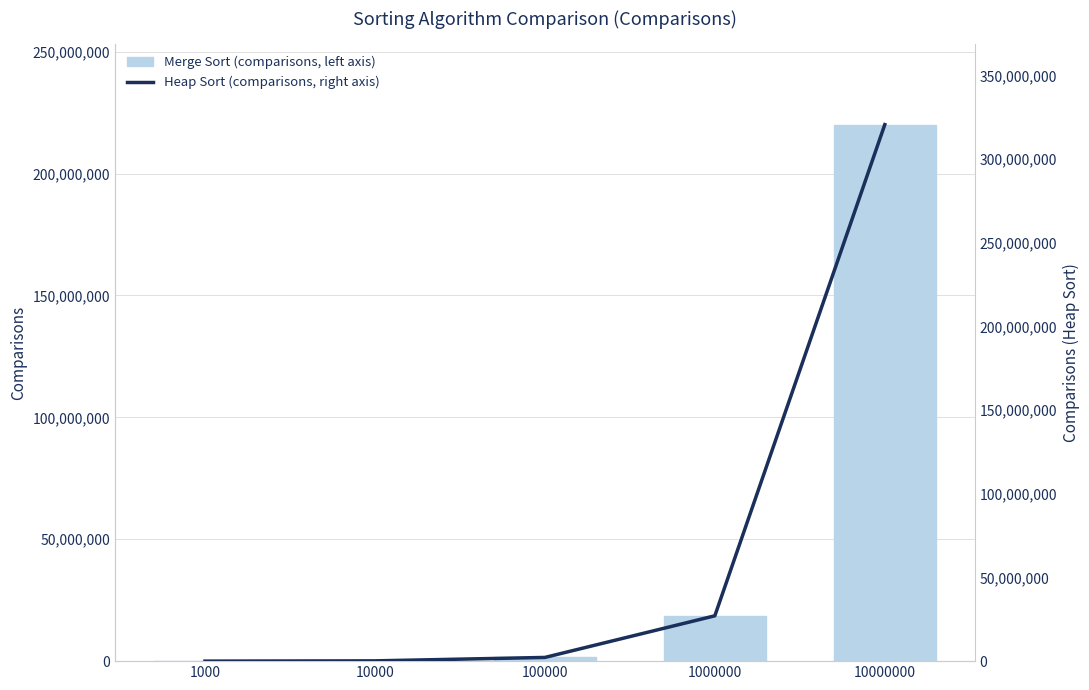

What is the value of the Heap Sort (comparisons, right axis) bar at the 3rd from the left?

2210296